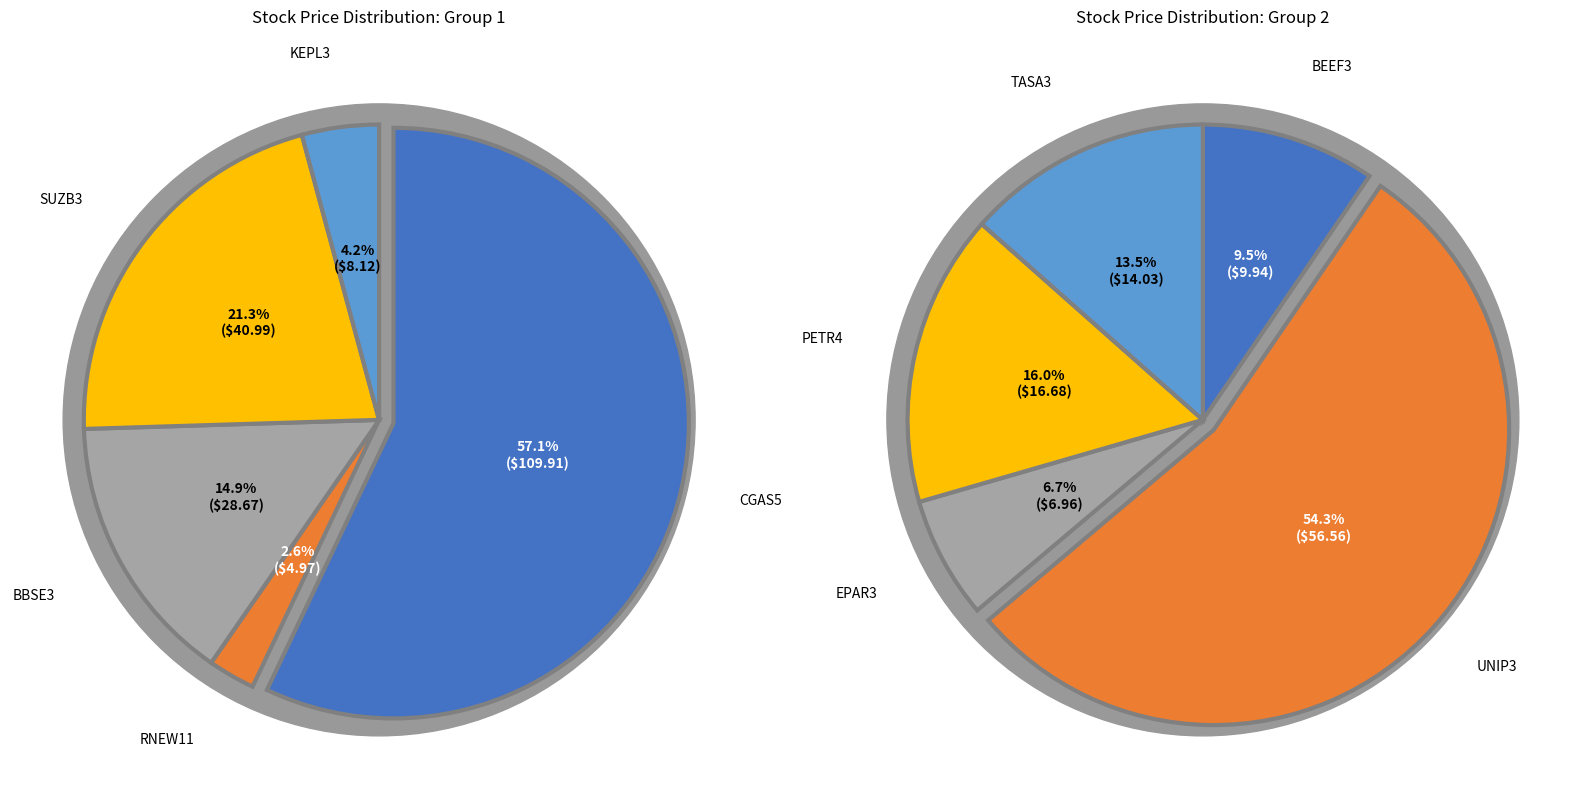

What is the largest slice in the pie chart?

CGAS5